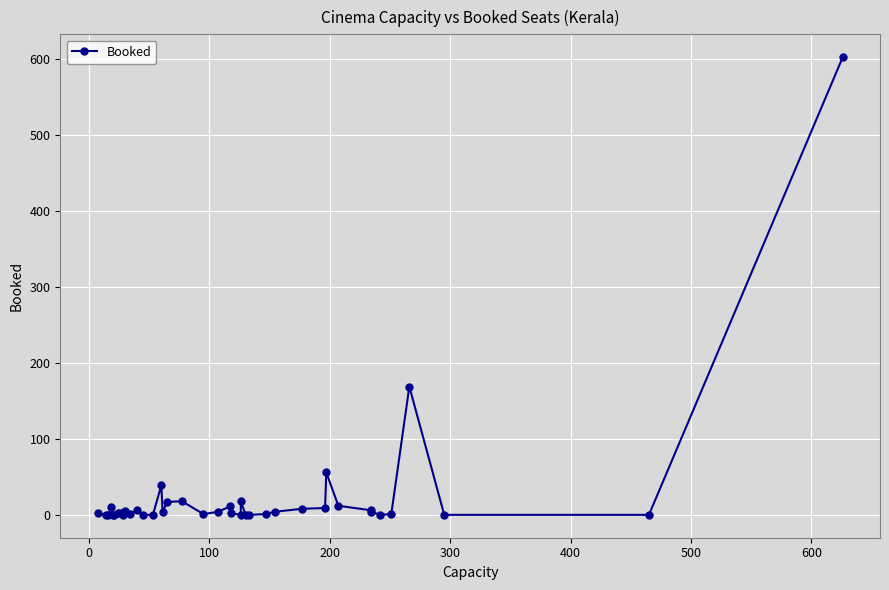

How many positive values are there?

27